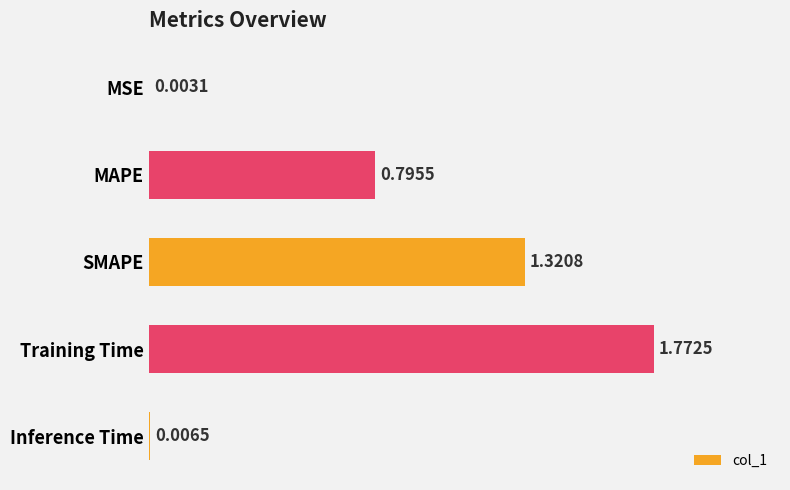

Which label corresponds to the largest value in the chart?

Training Time